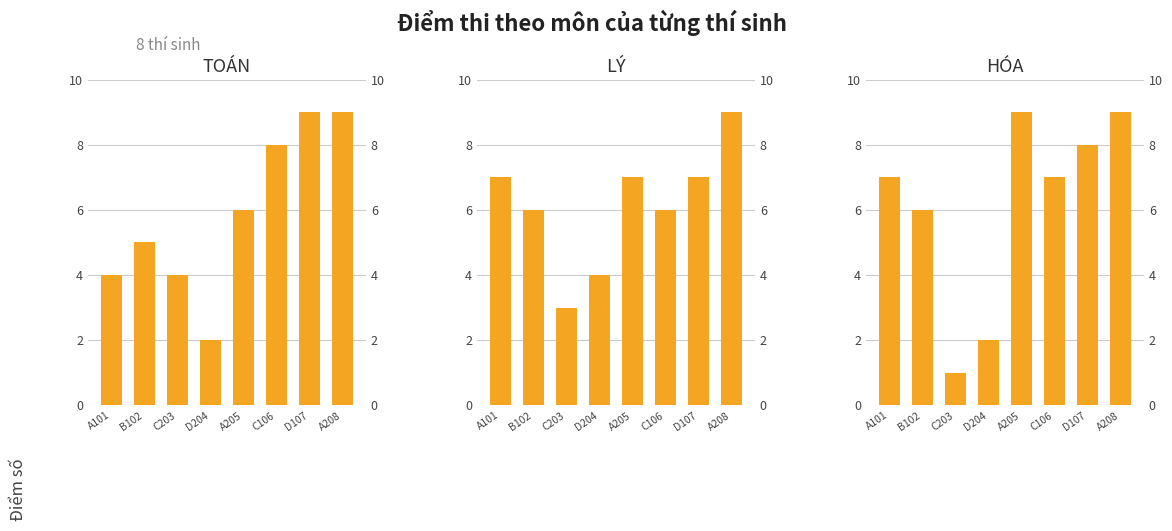

What is the sum of all TOÁN values?

47